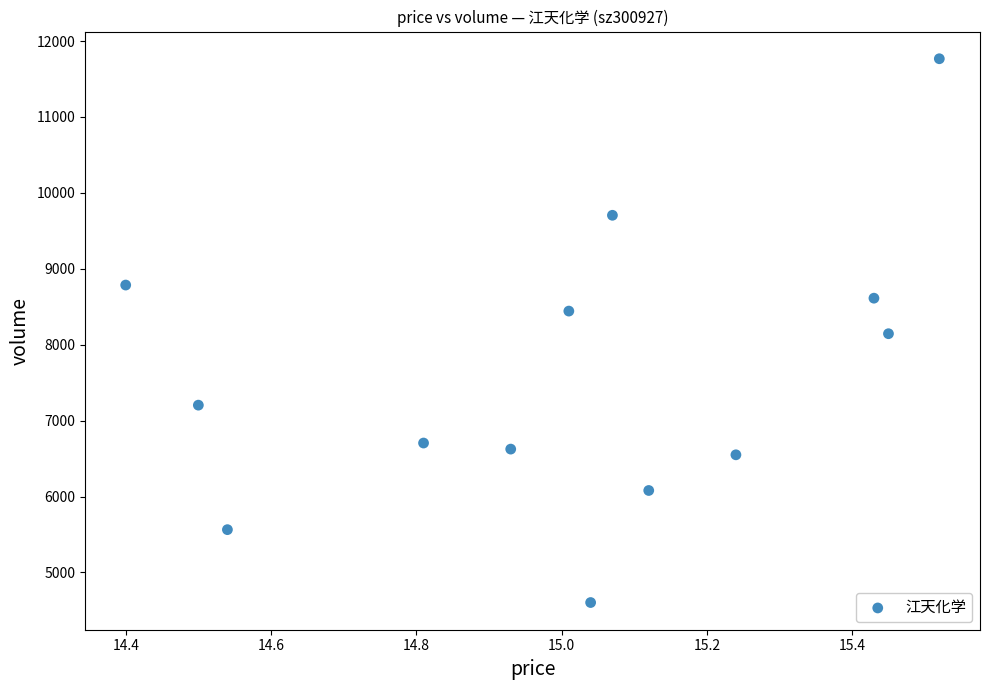

What is the range of Y values (max minus min)?

7163